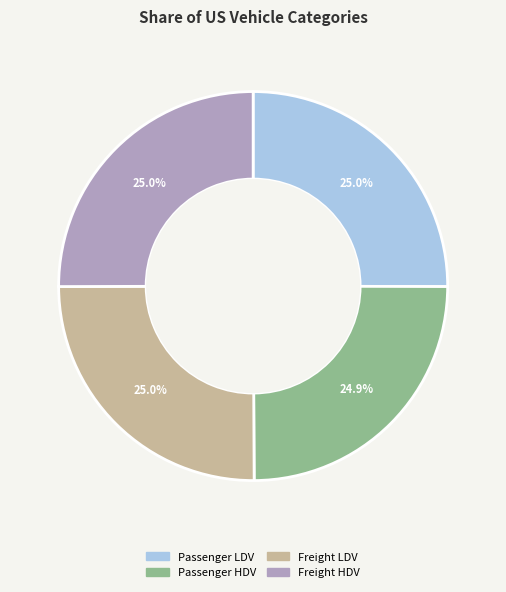

Is there any slice that represents more than half of the pie?

No